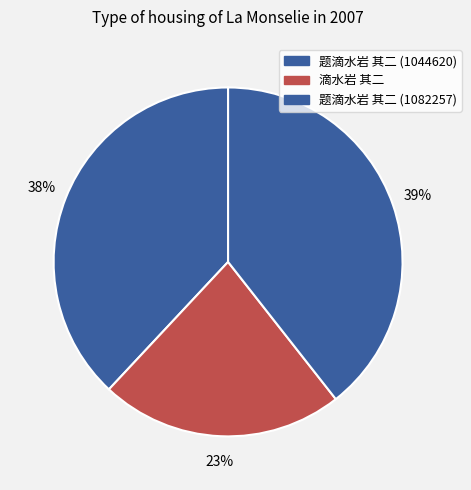

Which category has the biggest portion of the pie?

题滴水岩 其二 (1082257)